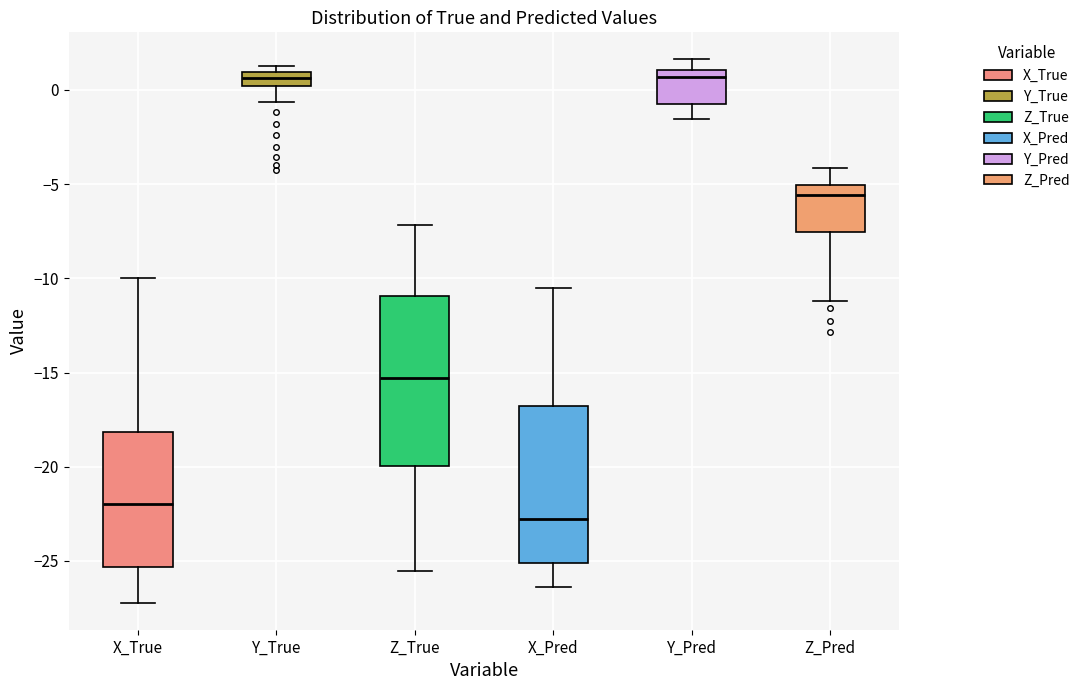

Comparing the boxes themselves (not the whiskers), which one is the tallest?

Z_True